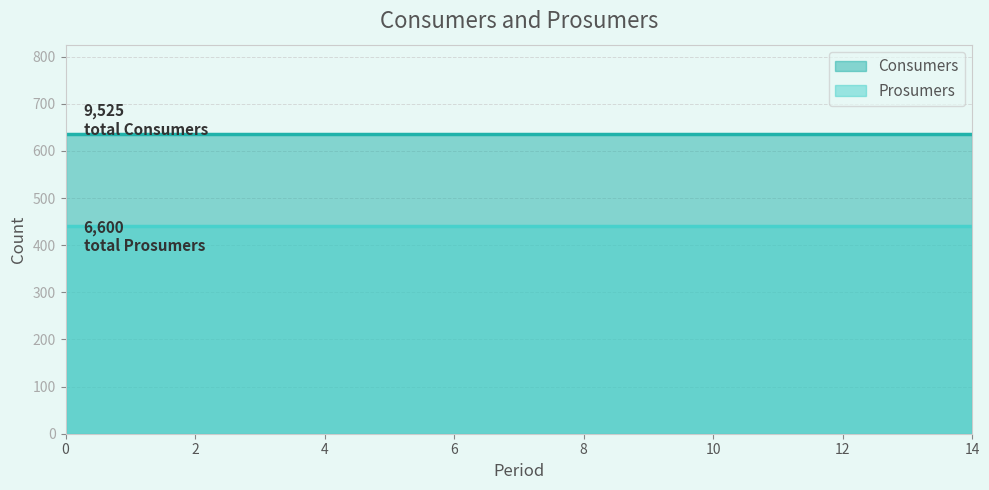

What is the total value across all series at 0?

1075